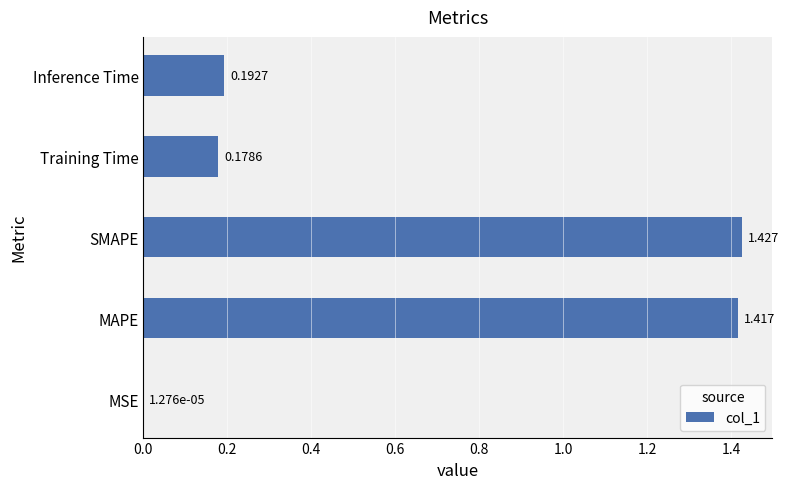

Where is the data nearest to the value 0?

MSE